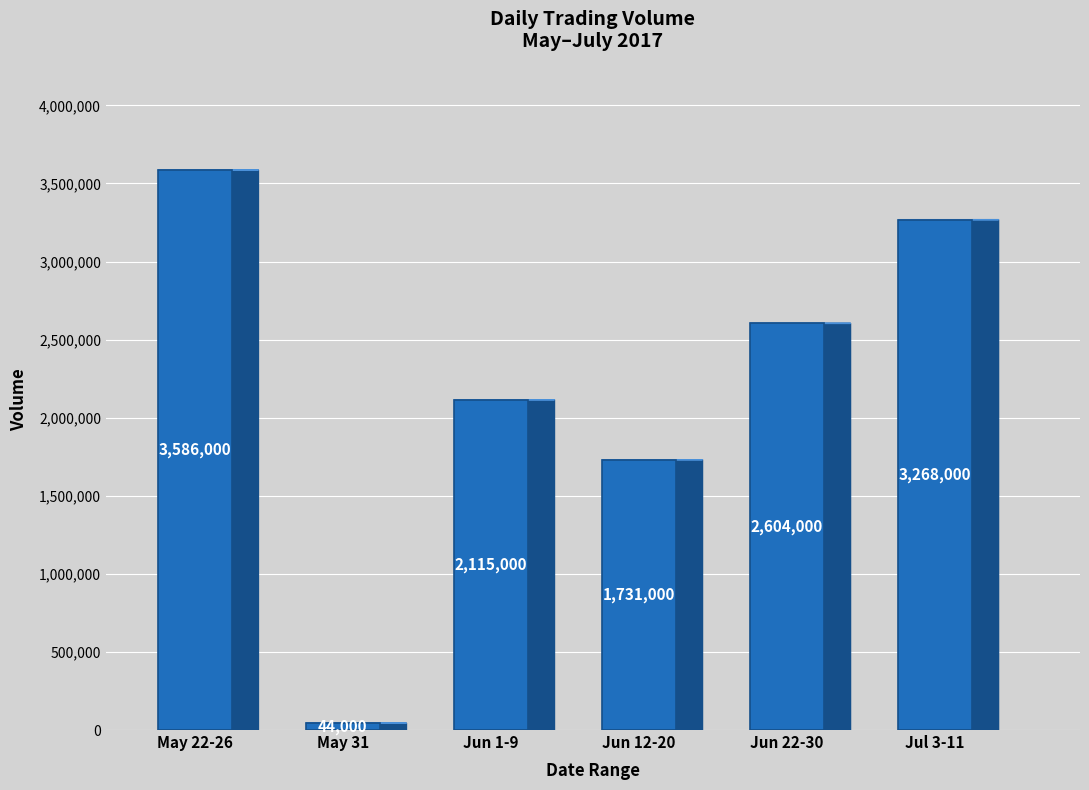

What is the difference between the values at Jul 3-11 and May 31?

3224000